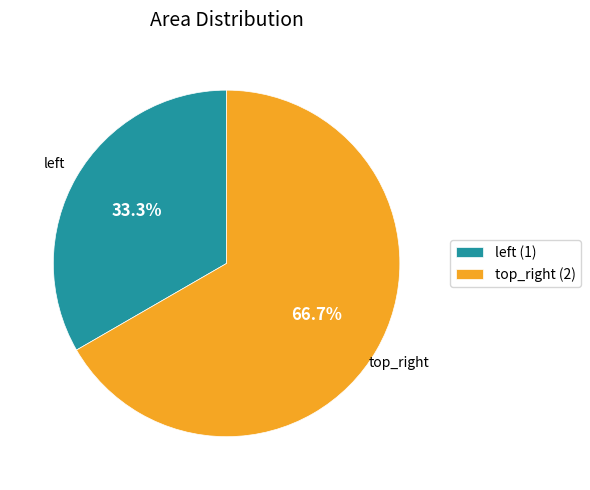

Does any single category account for the majority?

Yes